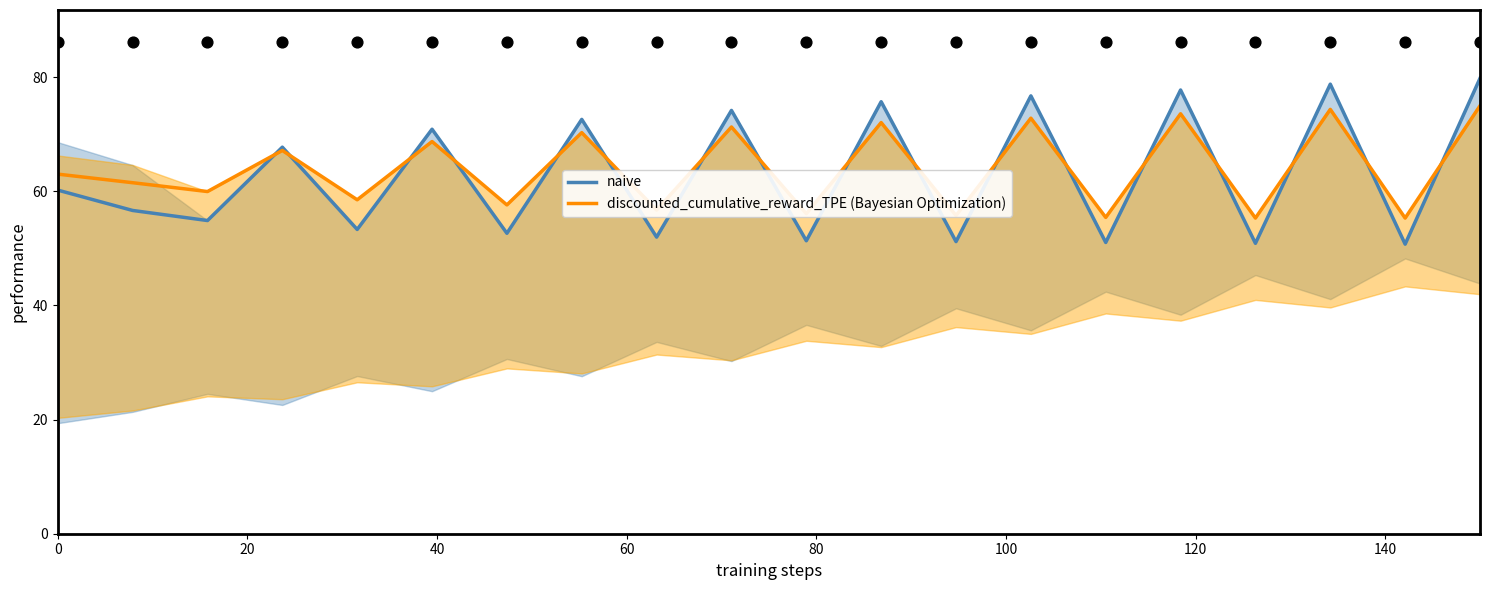

Which series contains the lowest Y value?

naive